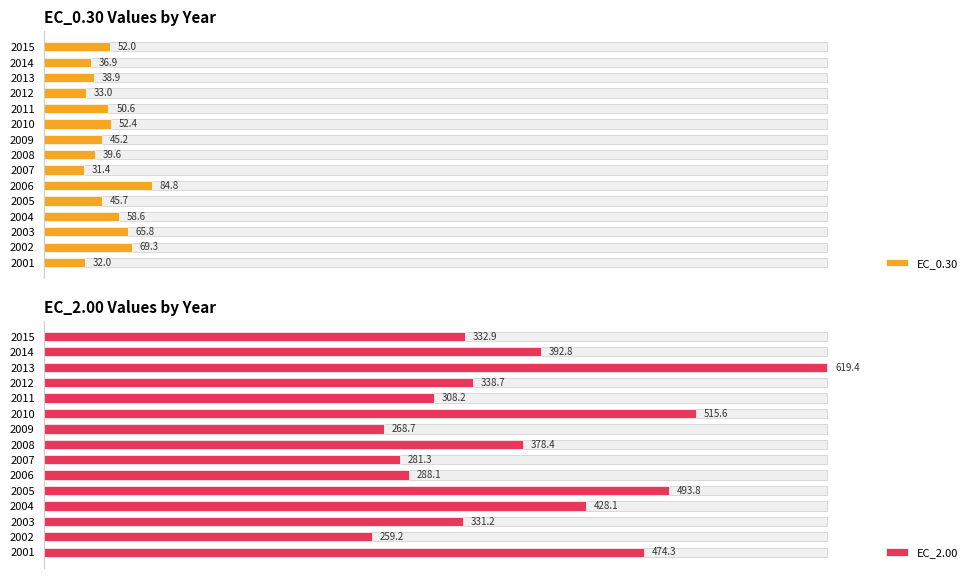

Does the chart contain stacked bars?

No